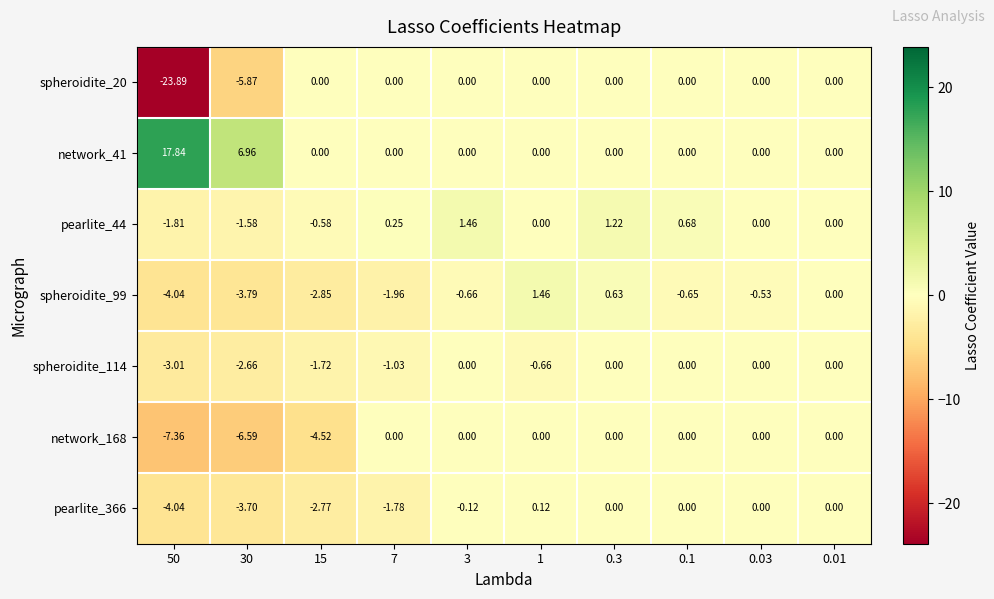

How many categories are shown in the chart?

10